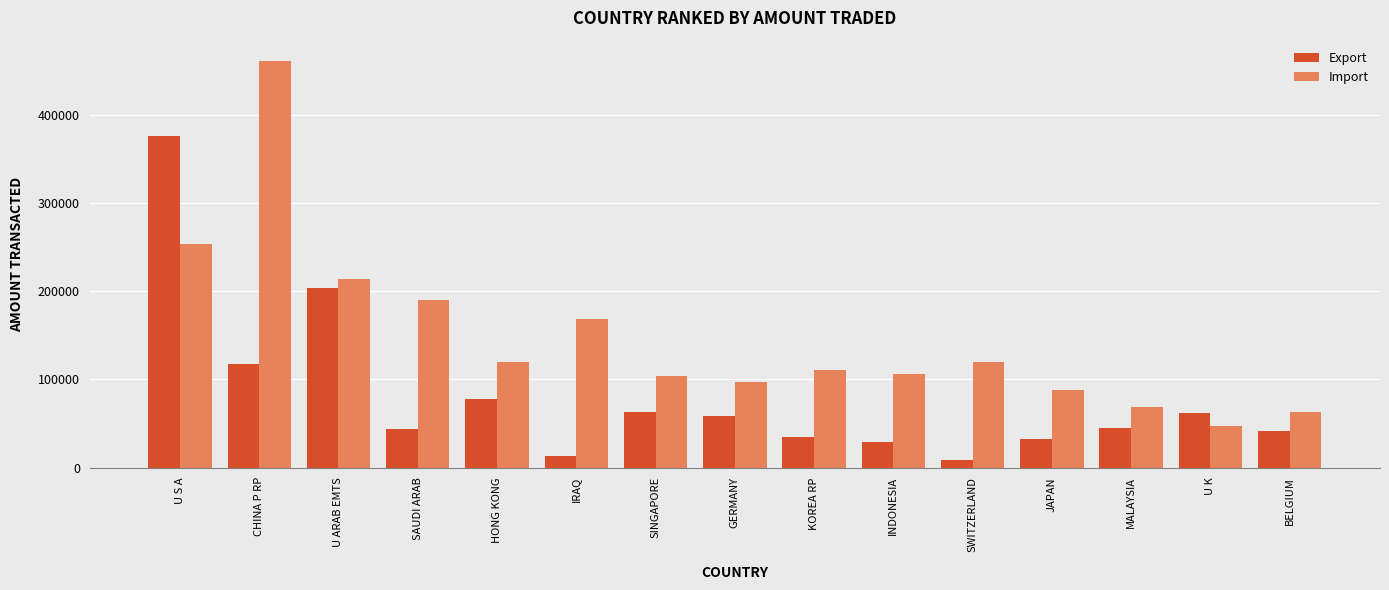

At how many categories does at least one series exceed 36455?

15